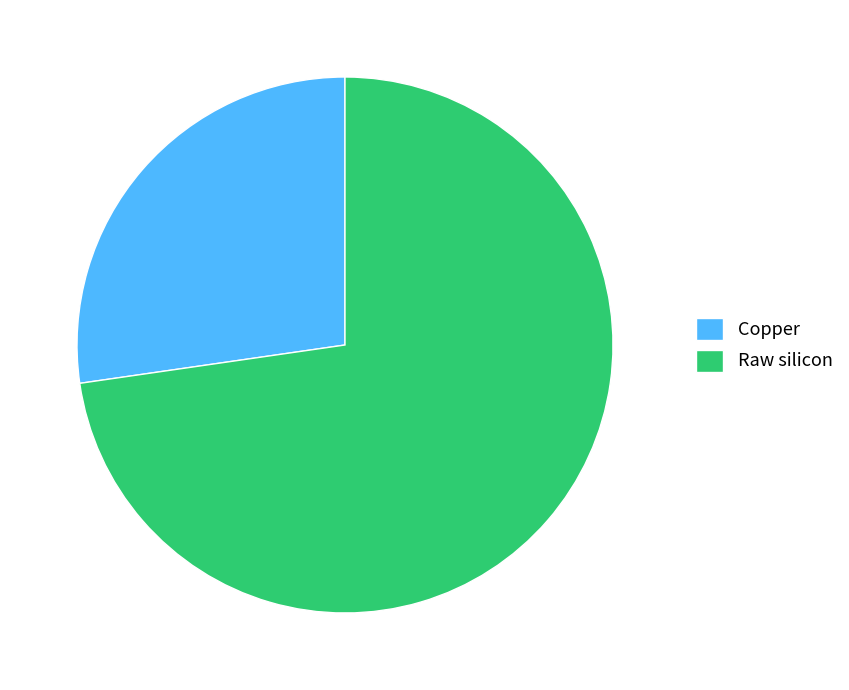

What is the largest slice in the pie chart?

Raw silicon